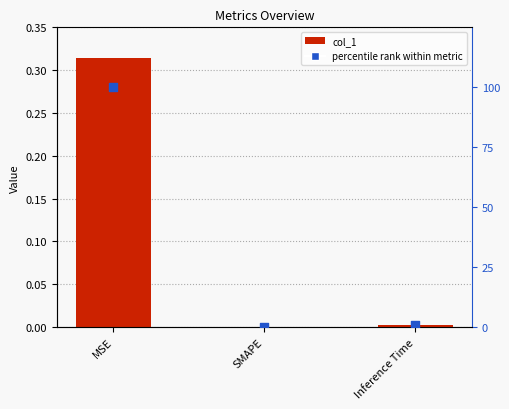

What is the total value across all series at MSE?

100.3